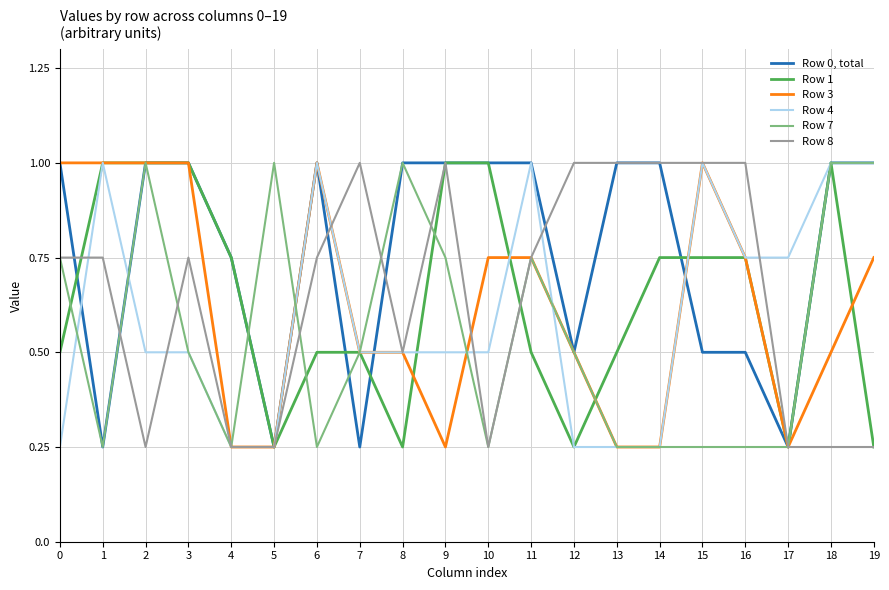

What is the highest value of the Row 1 series?

1.0